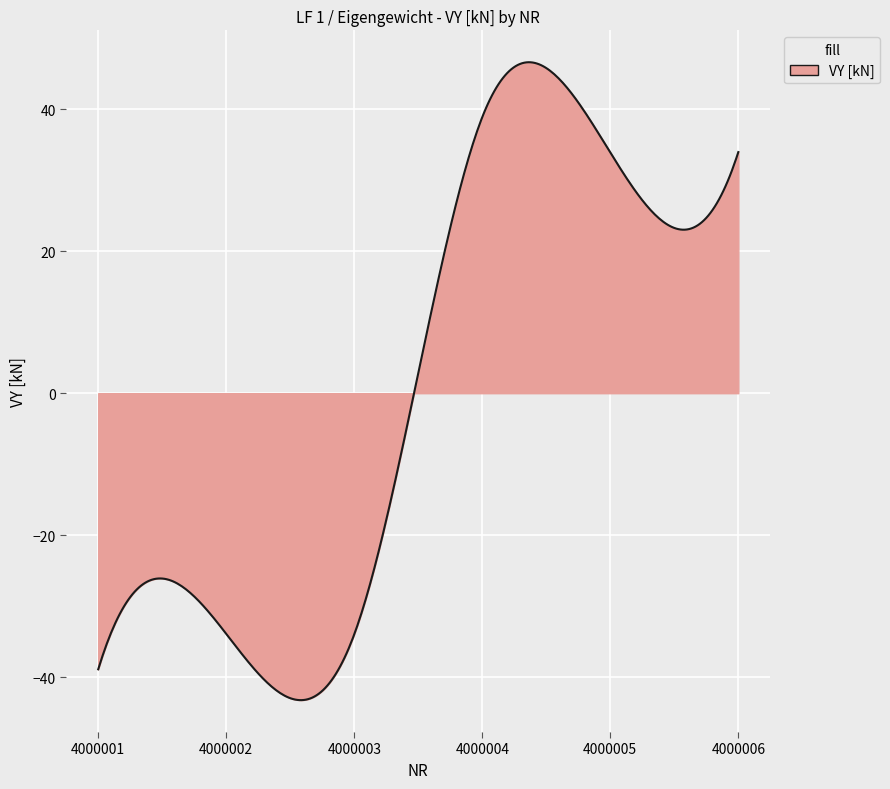

What is the difference between the maximum and minimum values?

89.9